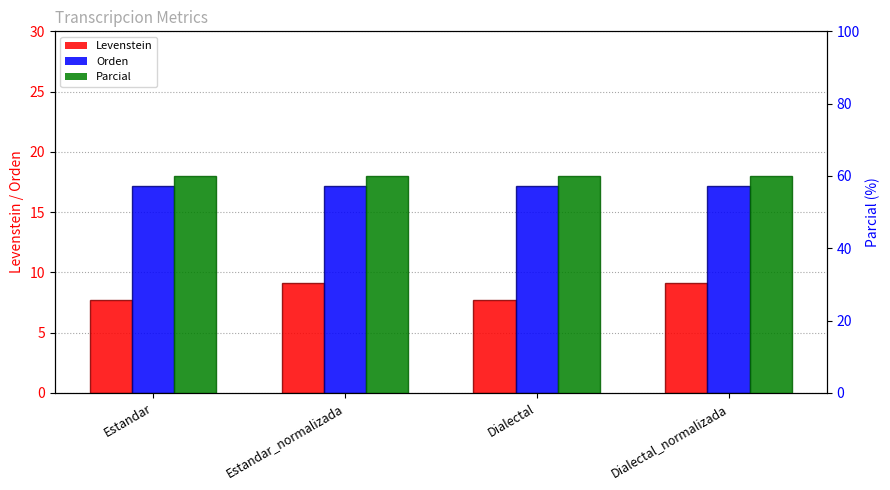

What is the average value of the Levenstein series?

8.4